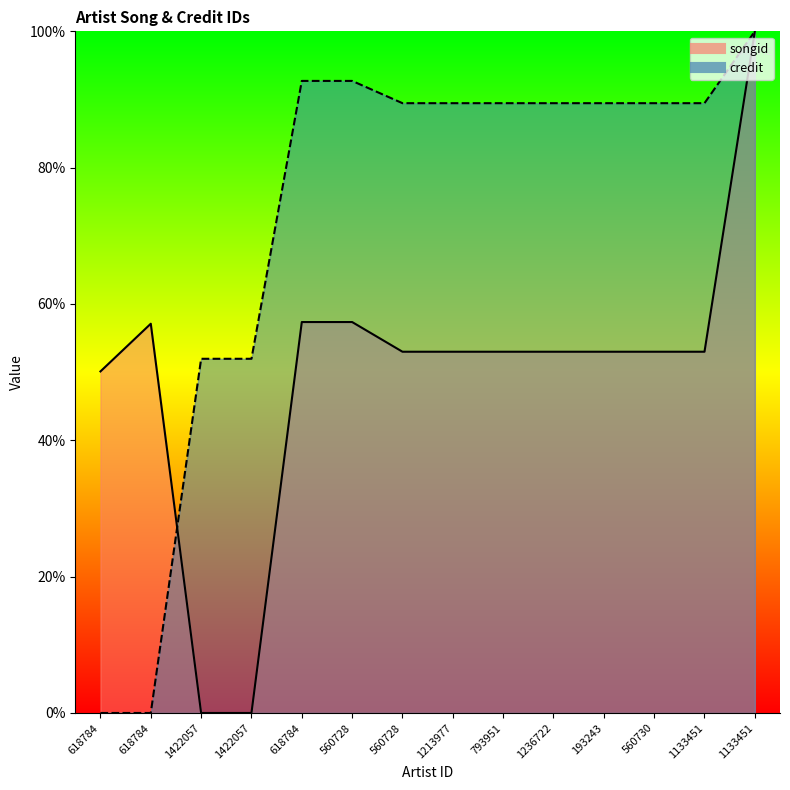

True or false: credit has more than 1 interior local peaks.

False